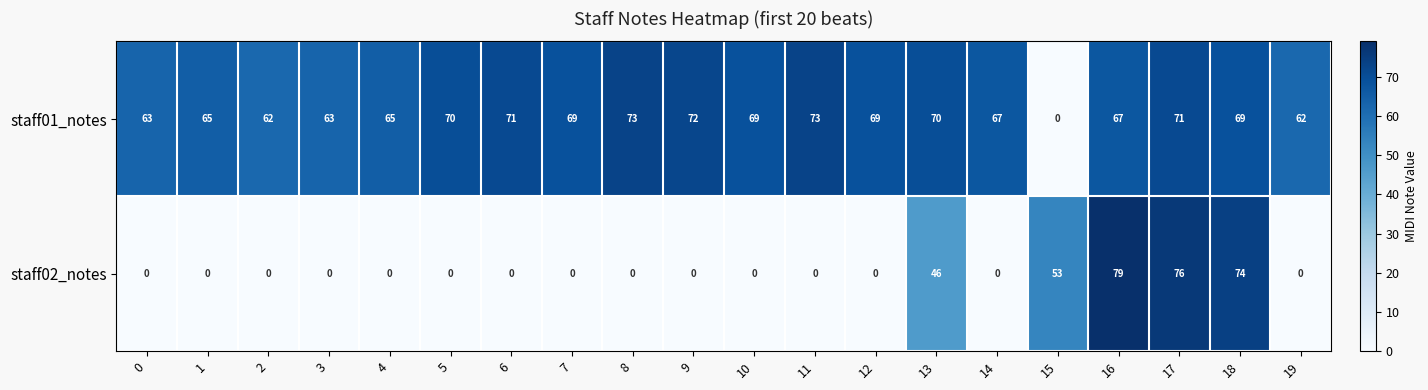

What is the sum of the staff02_notes values at 17 and 10?

76